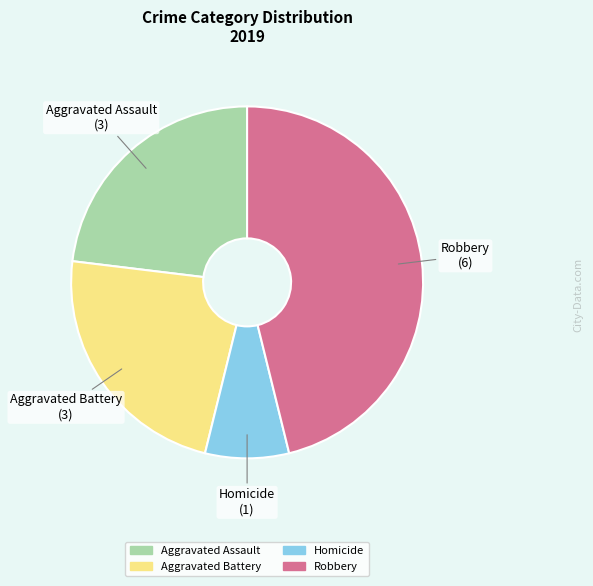

Is there a majority slice in this chart?

No